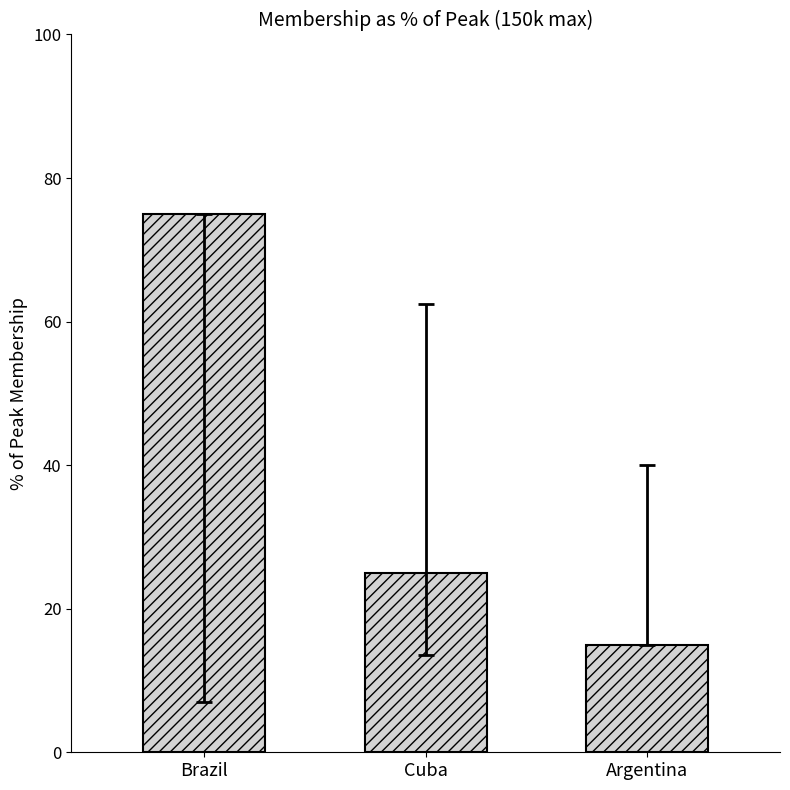

List the labels in order of value, smallest first.

Argentina, Cuba, Brazil